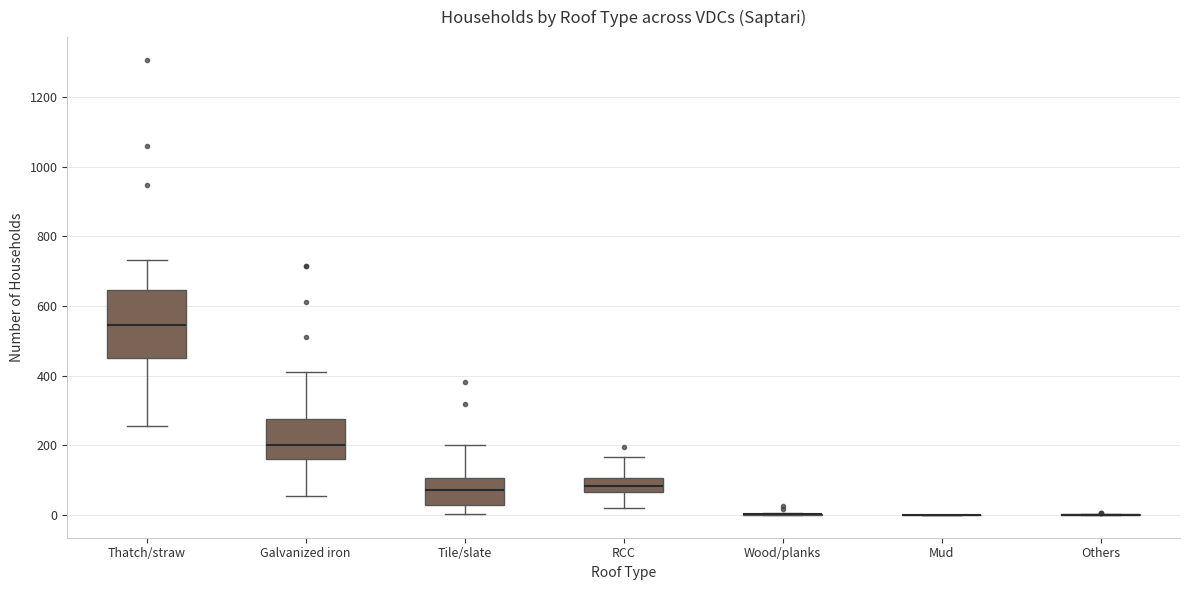

Reading left to right, read every box against the y-axis: the position of its median line, the range the box covers, and the ends of its whiskers. The values are not printed on the chart, so give them approximately, as read against the axis.

Thatch/straw: median 540, box 460 to 640, whiskers 260 to 740
Galvanized iron: median 200, box 160 to 280, whiskers 60 to 420
Tile/slate: median 80, box 20 to 100, whiskers 0 to 200
RCC: median 80, box 60 to 100, whiskers 20 to 160
Wood/planks: box collapsed to a line at 0, whiskers 0 to 0
Mud: box collapsed to a line at 0, whiskers 0 to 0
Others: box collapsed to a line at 0, whiskers 0 to 0